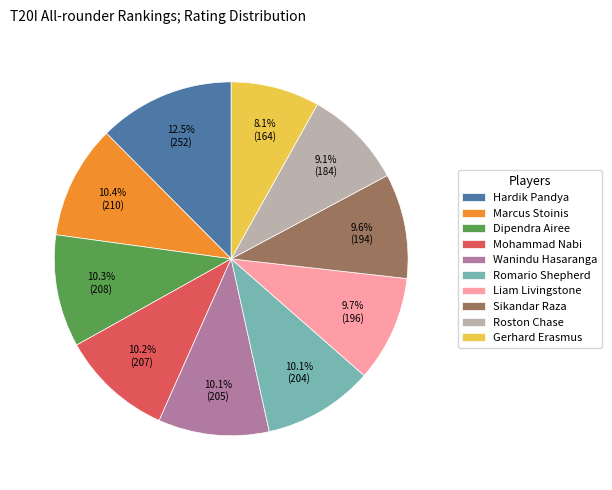

To the nearest percent, what is the difference between the largest and smallest slice percentages?

4%